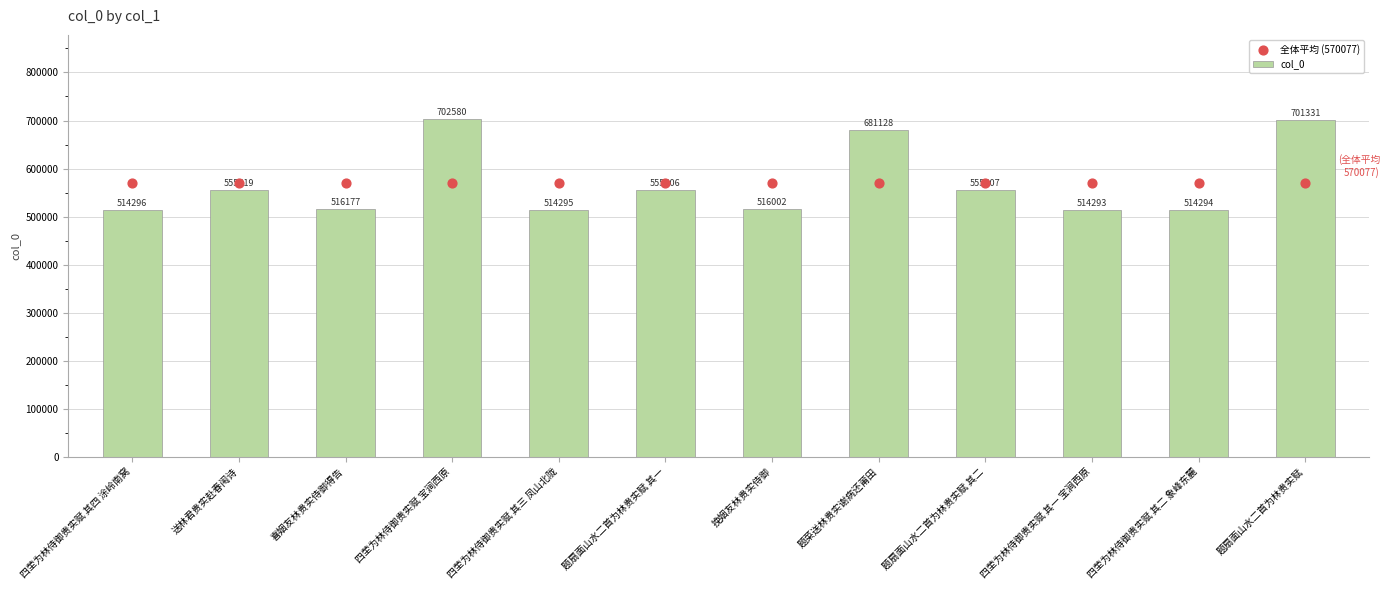

What is the total value across all series at 题扇面山水二首为林贵实赋?

1271408.3